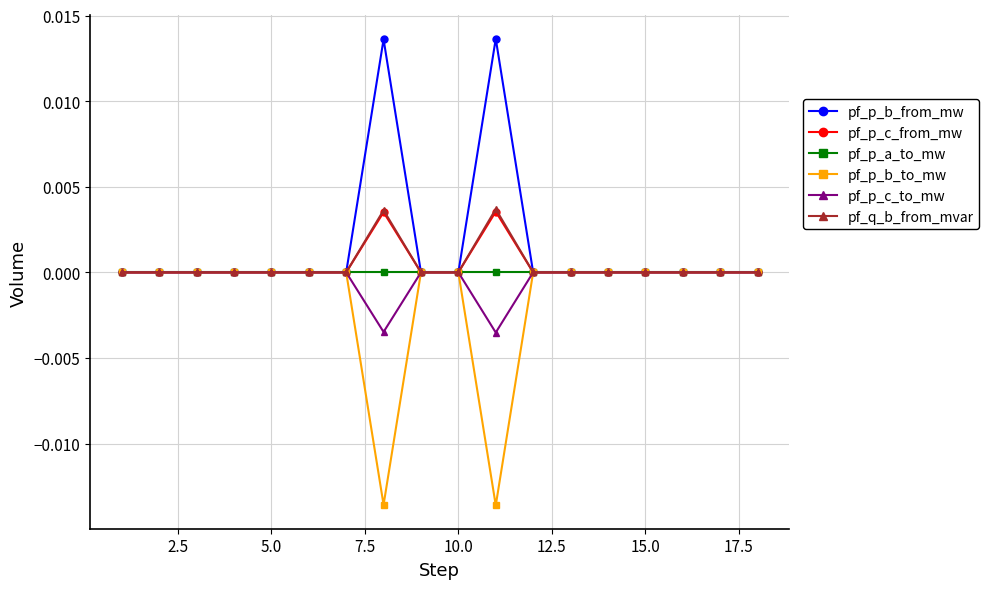

Which series has the widest spread of values?

pf_p_b_from_mw